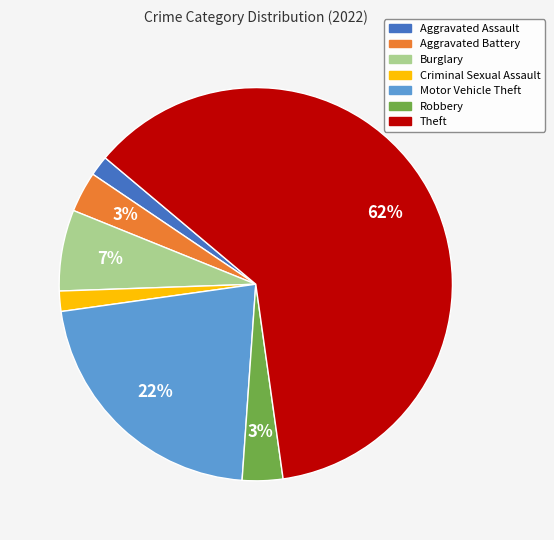

Between Aggravated Assault and Robbery, which is larger?

Robbery